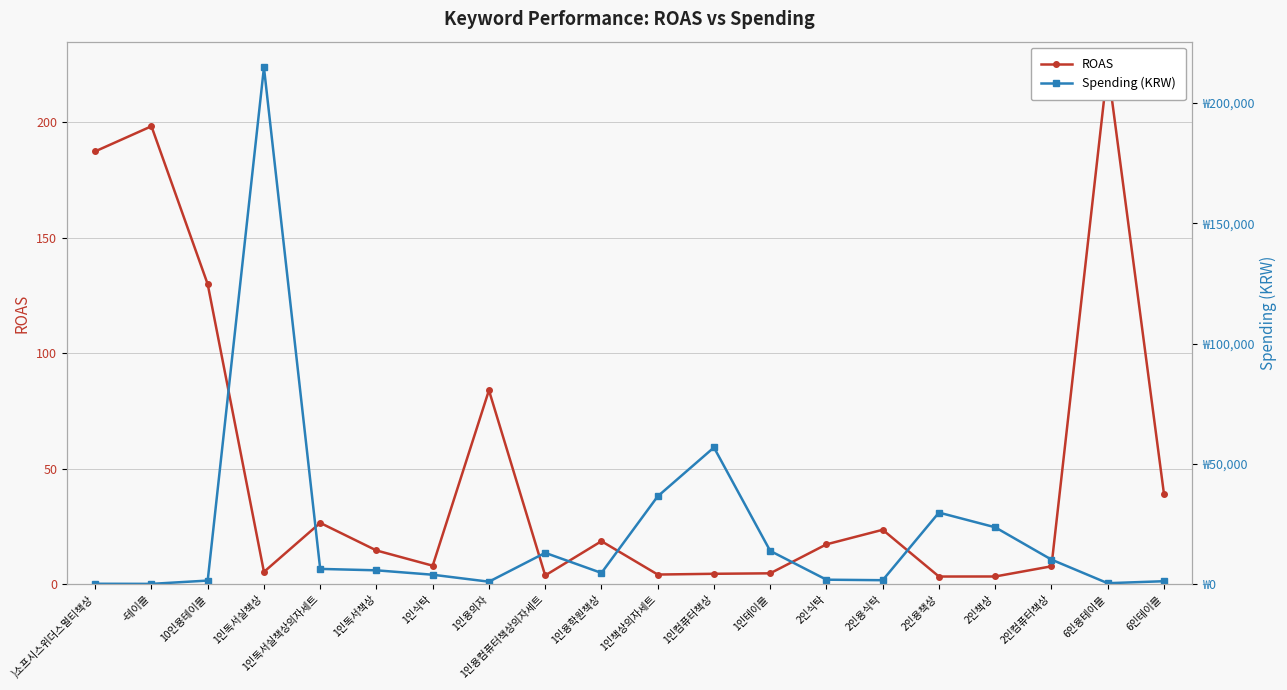

How many lines are shown in the chart?

2